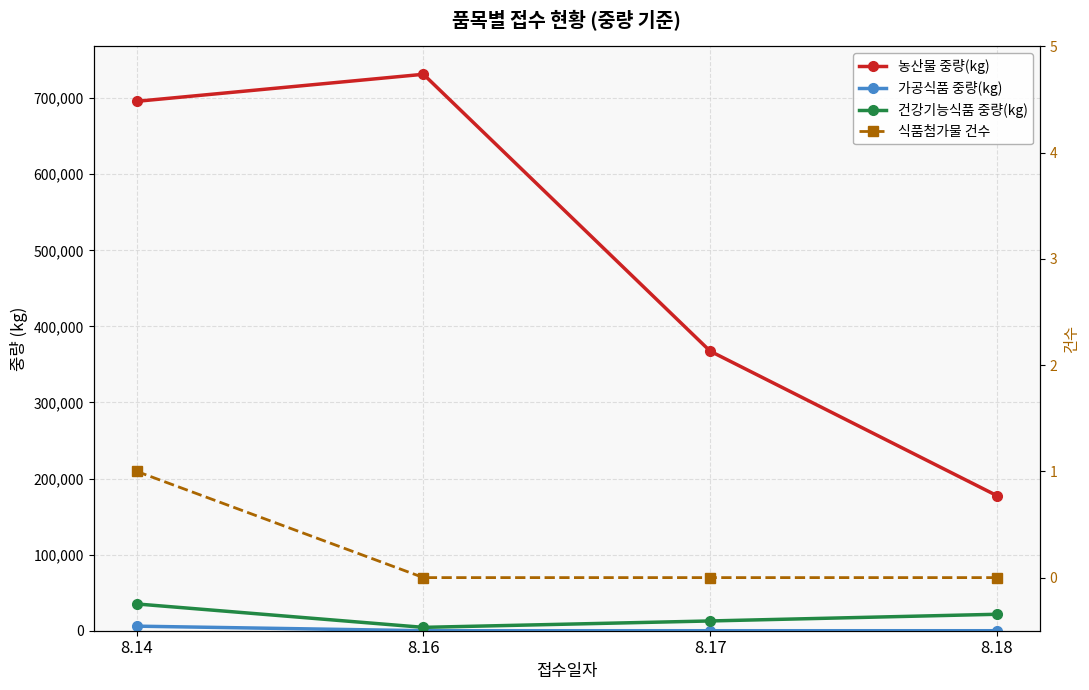

Where does the 건강기능식품 중량(kg) series first go above 21627?

8.14